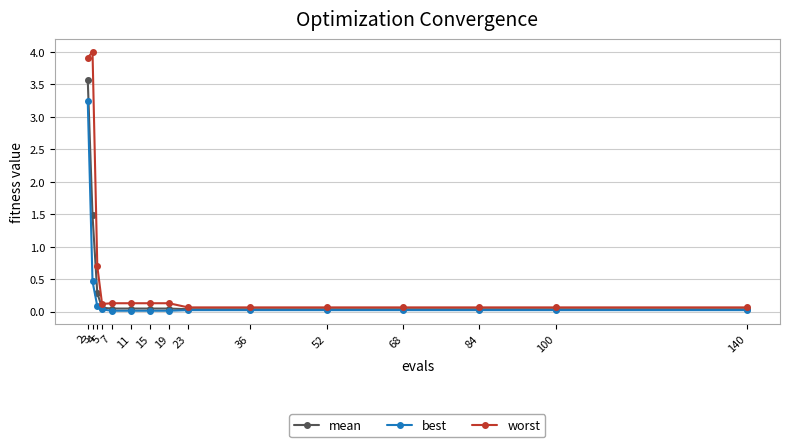

Rank the series by their maximum value, from highest to lowest.

worst, mean, best